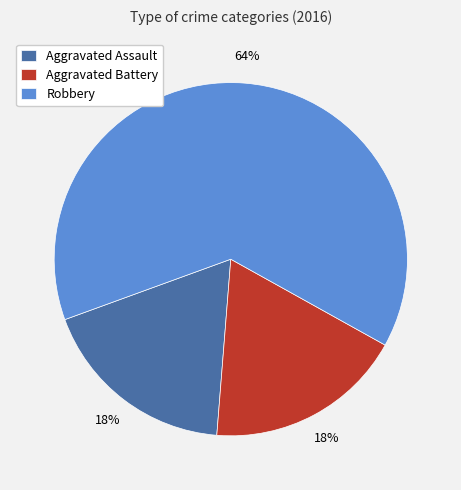

Which slice represents more than half of the pie?

Robbery